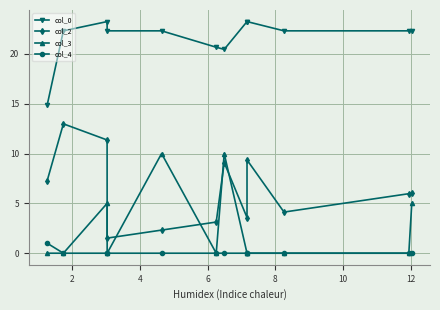

True or false: col_3 and col_2 intersect in this chart.

True